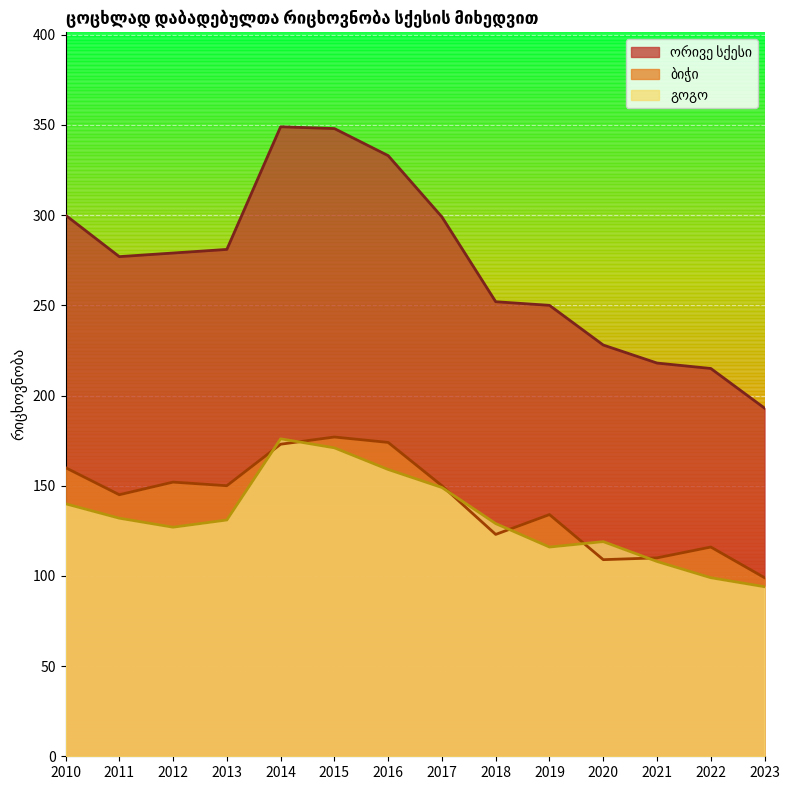

How many times do გოგო and ბიჭი cross each other?

6